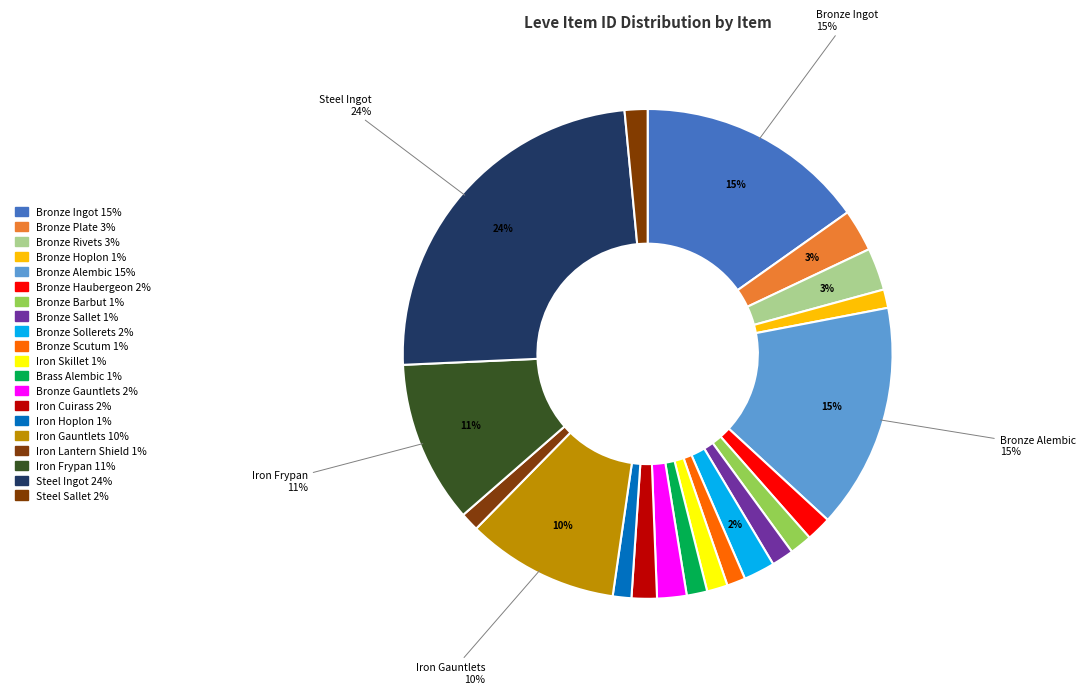

What percentage is the Iron Hoplon slice, to the nearest percent?

1%